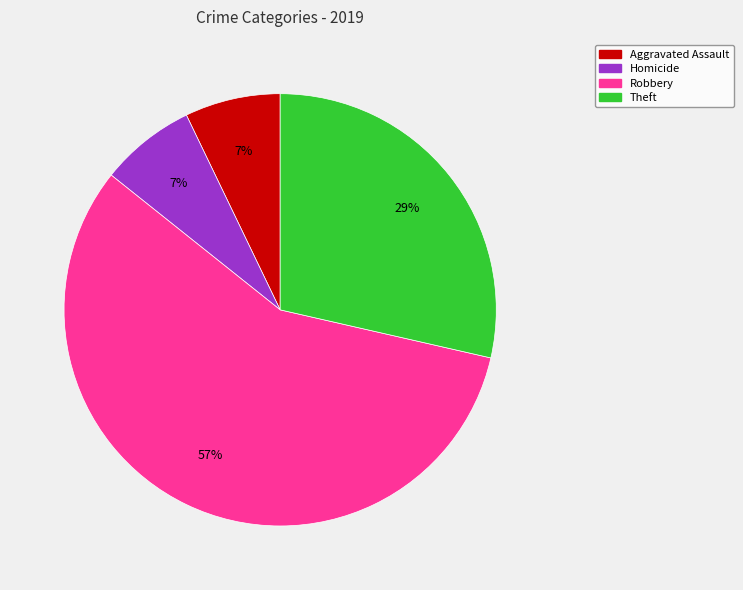

Count the number of slices in the pie.

4